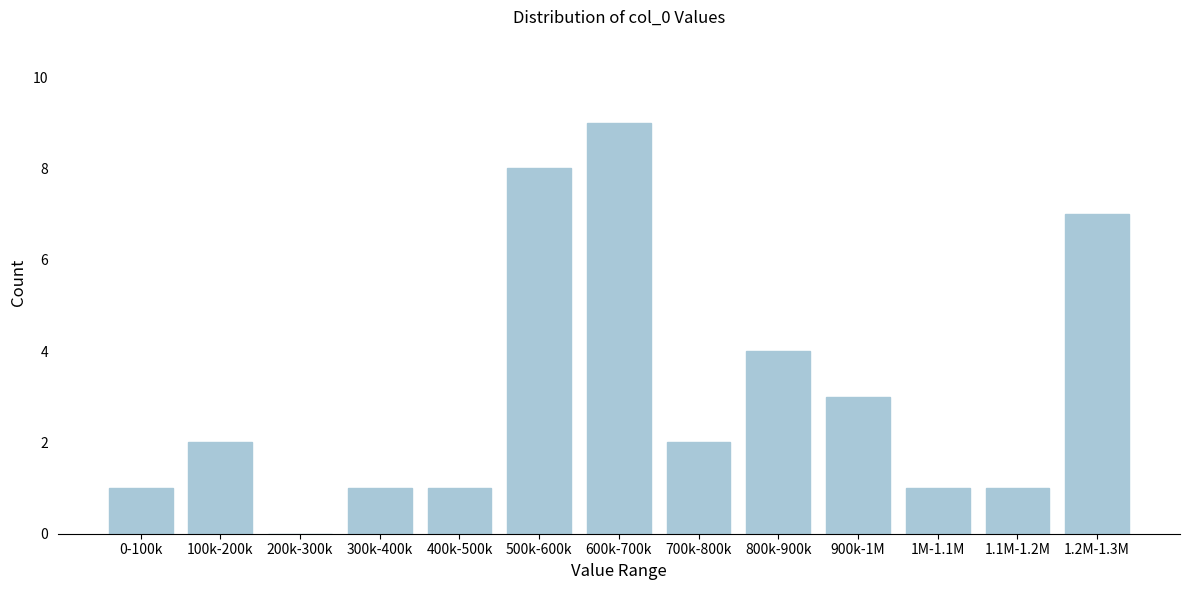

Reading left to right, what are all the values shown in this chart?

0-100k=1	100k-200k=2	200k-300k=0	300k-400k=1	400k-500k=1	500k-600k=8	600k-700k=9	700k-800k=2	800k-900k=4	900k-1M=3	1M-1.1M=1	1.1M-1.2M=1	1.2M-1.3M=7